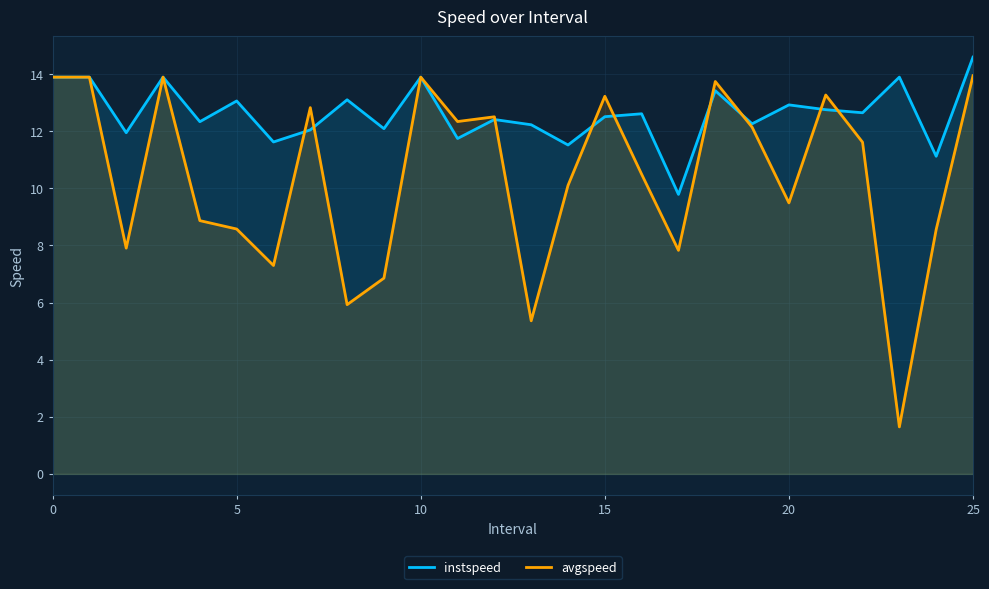

How many values in the avgspeed series exceed 11?

13